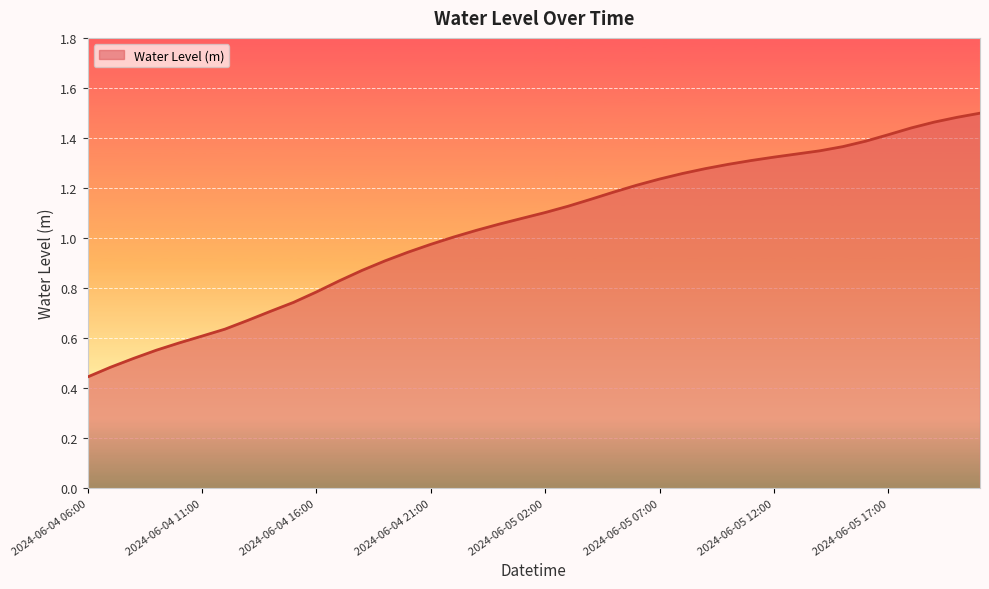

Does the chart display data point markers on the line(s)?

No